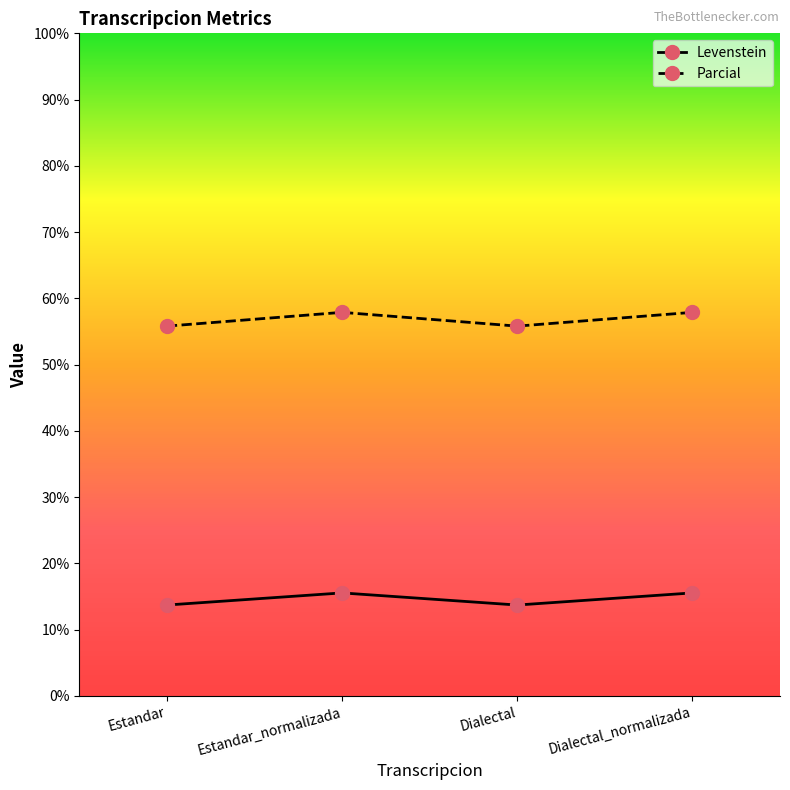

Which series changed the most between Estandar and Dialectal_normalizada?

Parcial